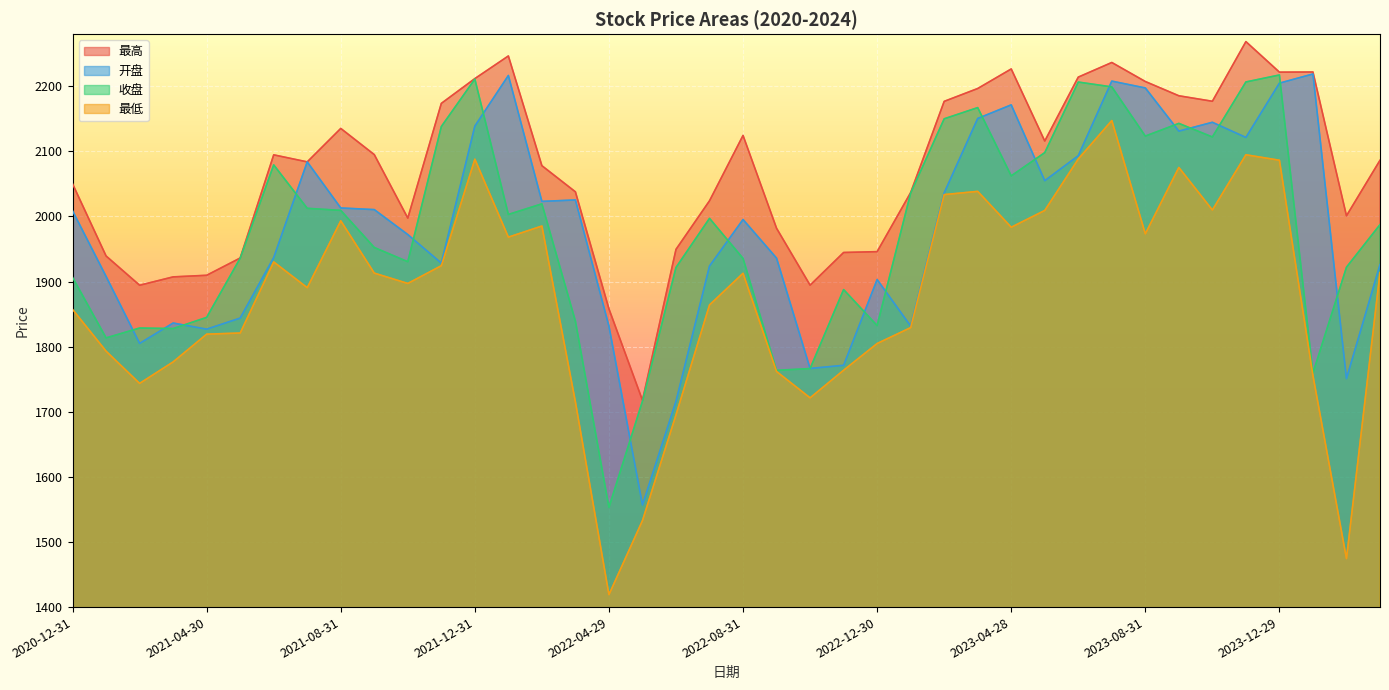

Rank the categories by 开盘 value from highest to lowest.

2024-01-31, 2022-01-28, 2023-07-31, 2023-12-29, 2023-08-31, 2023-04-28, 2023-03-31, 2023-10-31, 2021-12-31, 2023-09-28, 2023-11-30, 2023-06-30, 2021-07-30, 2023-05-31, 2023-02-28, 2022-03-31, 2022-02-28, 2021-08-31, 2021-09-30, 2020-12-31, 2022-08-31, 2021-10-29, 2021-06-30, 2022-09-30, 2021-11-30, 2024-03-29, 2022-07-29, 2021-01-29, 2022-12-30, 2021-05-31, 2021-03-31, 2023-01-31, 2022-04-29, 2021-04-30, 2021-02-26, 2022-11-30, 2022-10-31, 2024-02-29, 2022-06-30, 2022-05-31